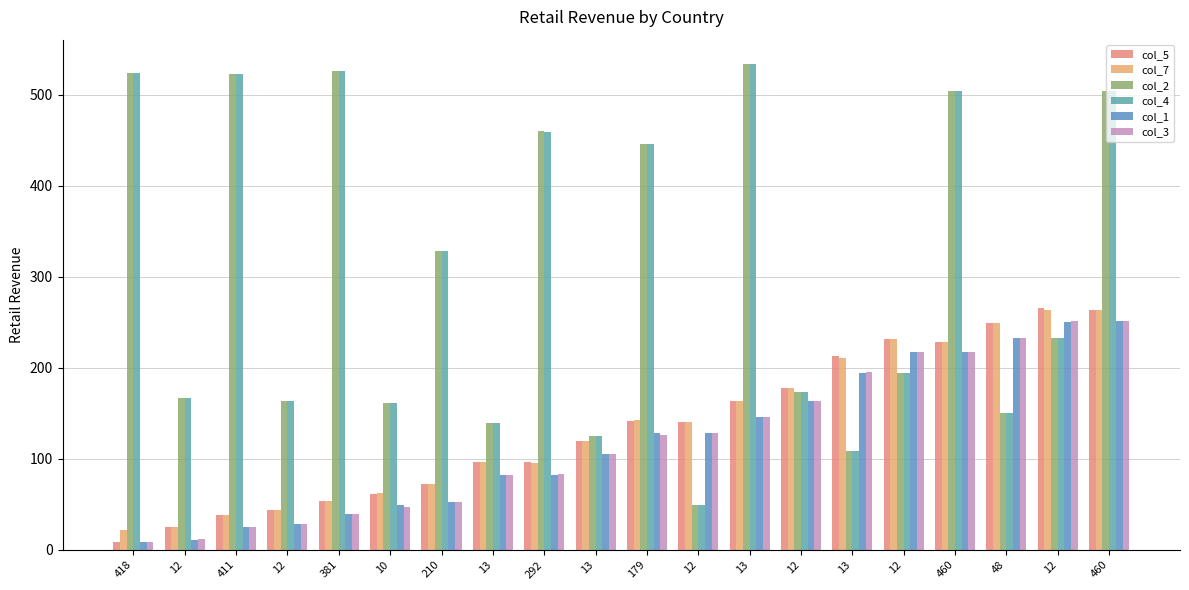

Is the value of col_2 at 210 greater than the value of col_4 at 12?

Yes